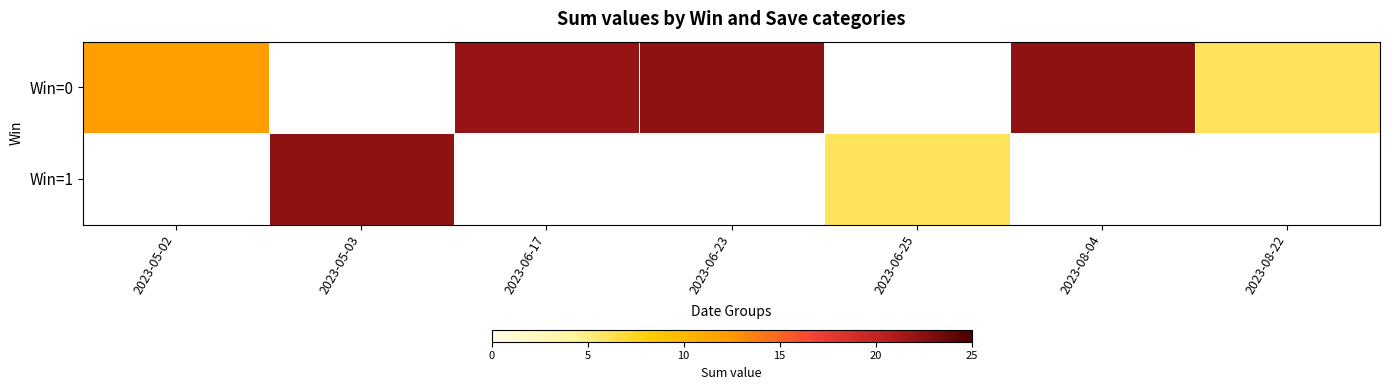

Which category has the highest value across all series?

2023-06-23